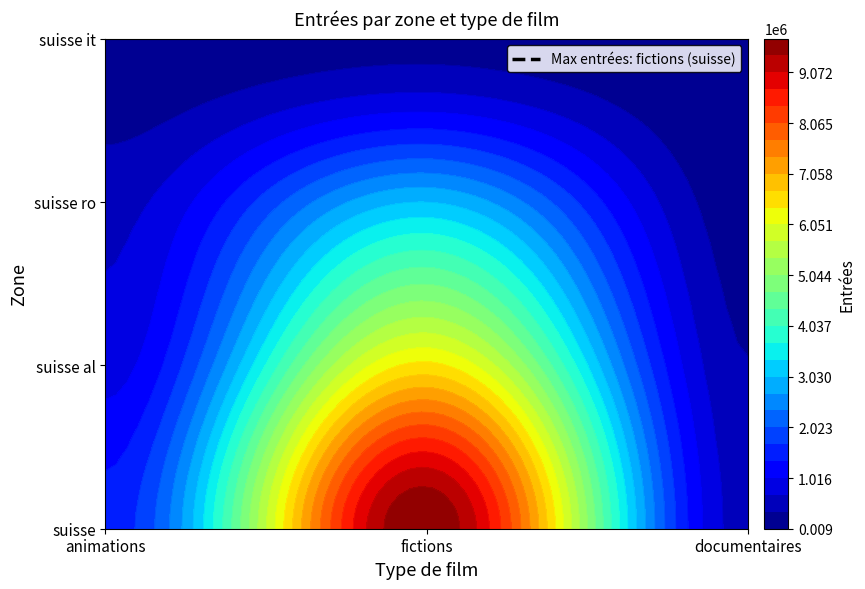

How many distinct data groups are displayed?

4